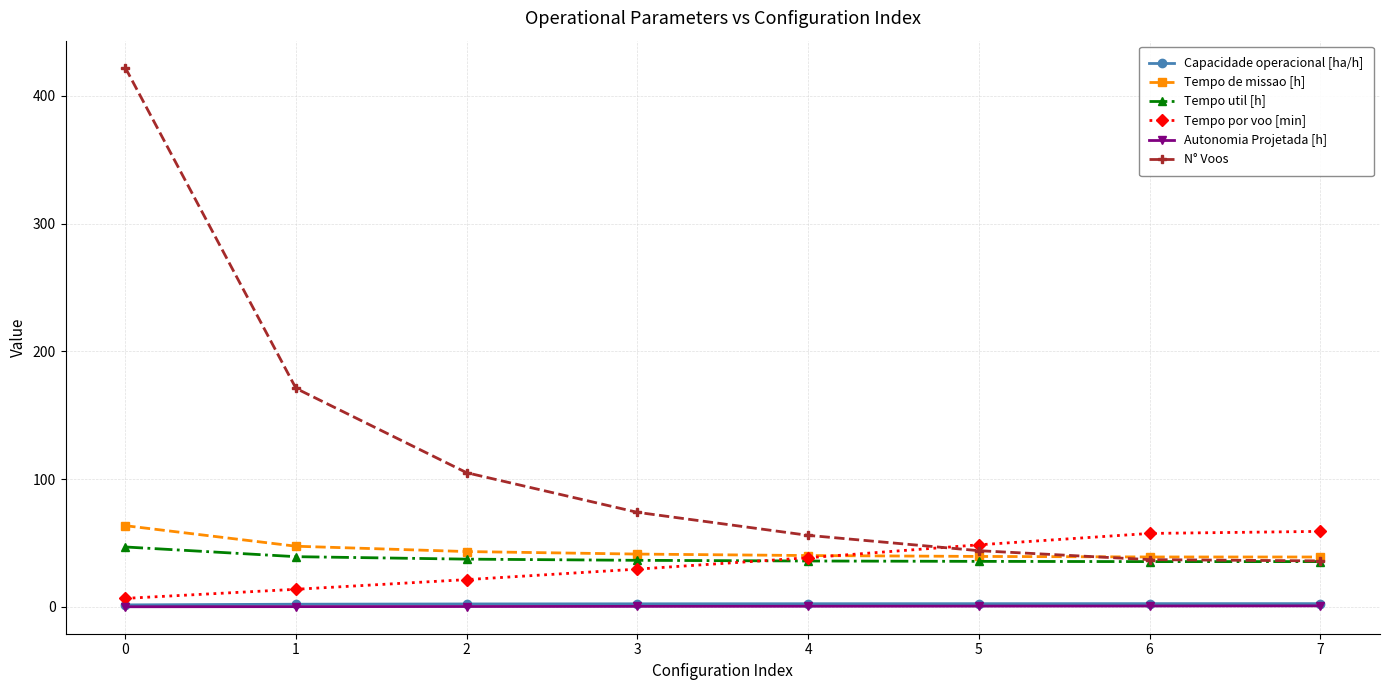

Does the chart have visible grid lines?

Yes